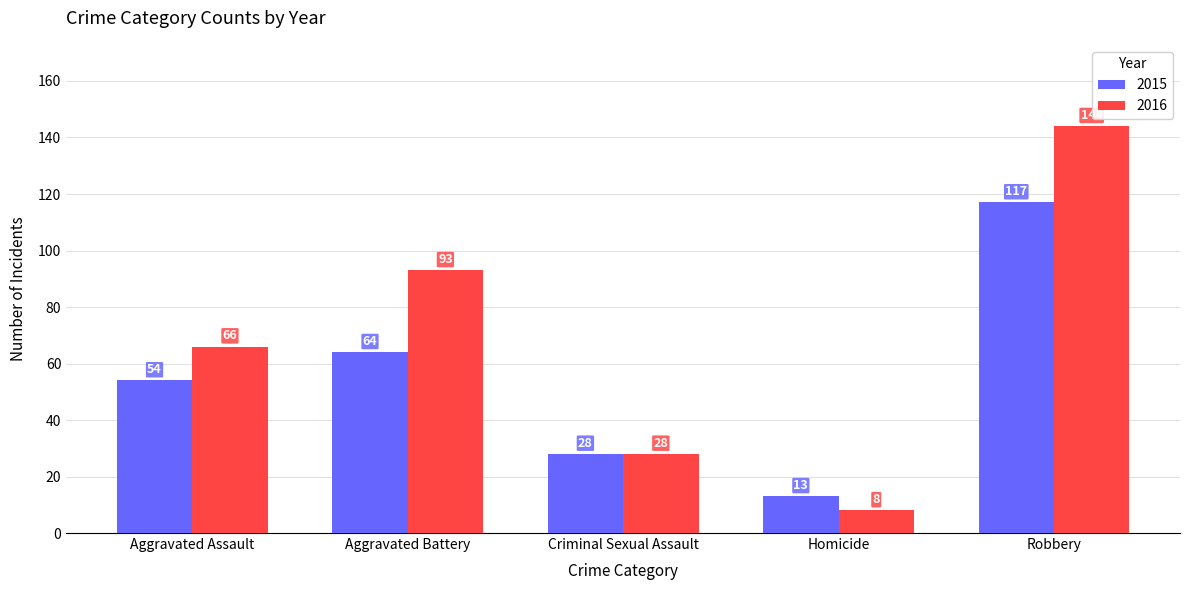

Reading left to right, extract all data points from this chart.

2015: Aggravated Assault=54	Aggravated Battery=64	Criminal Sexual Assault=28	Homicide=13	Robbery=117
2016: Aggravated Assault=66	Aggravated Battery=93	Criminal Sexual Assault=28	Homicide=8	Robbery=144